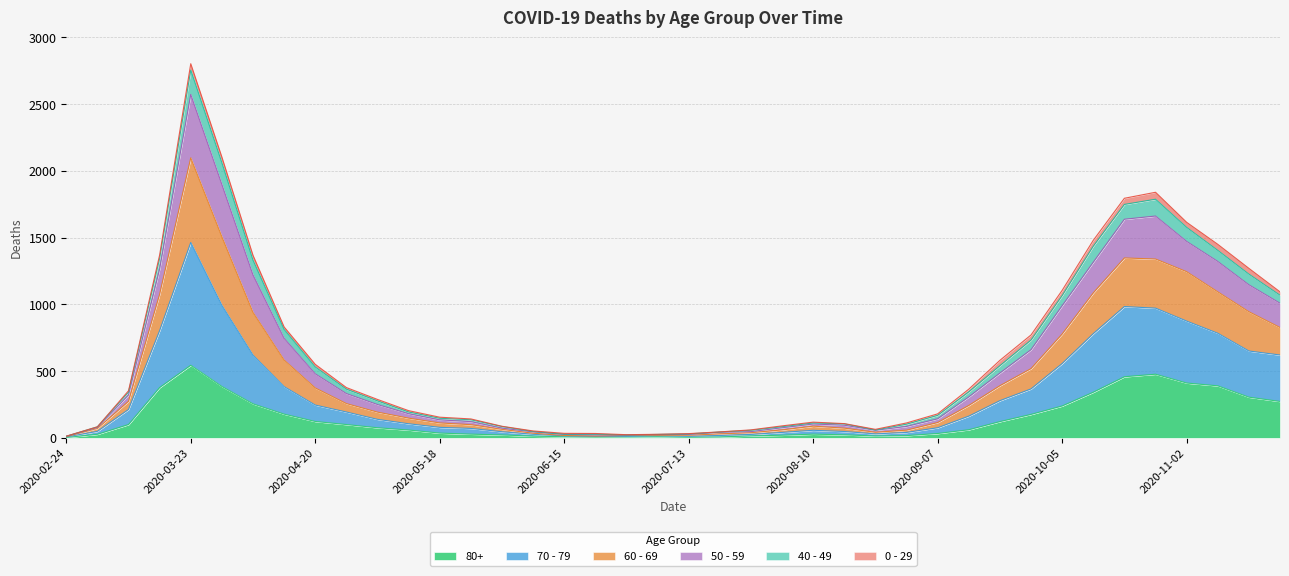

Which category has the highest value in the 80+ series?

2020-03-23